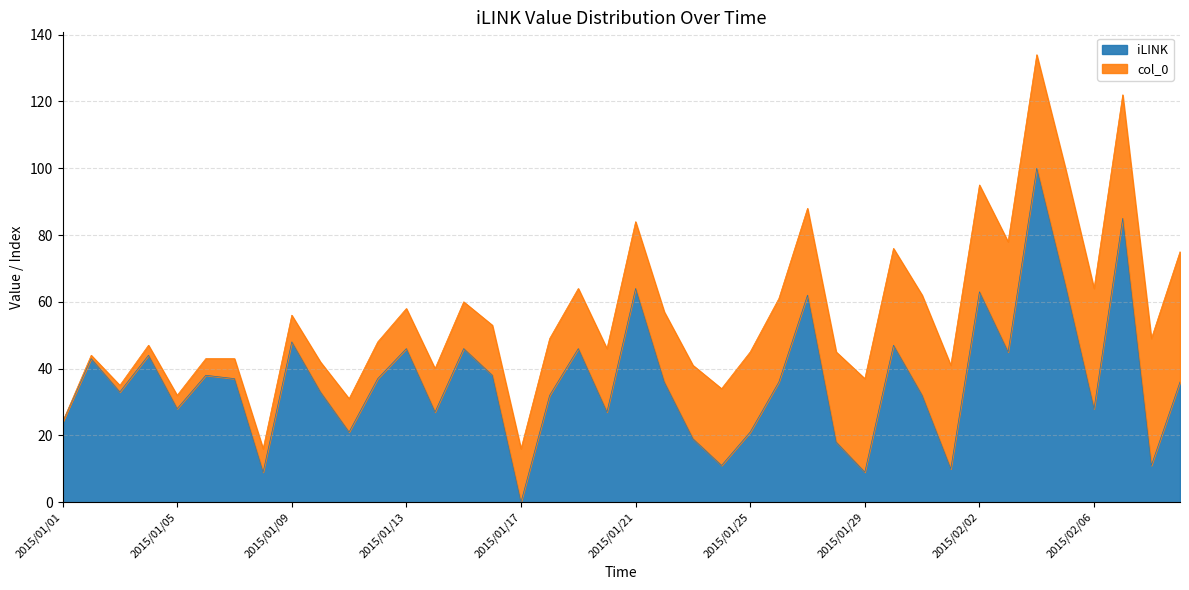

List the labels in order of value, largest first.

2015/02/04, 2015/02/07, 2015/02/05, 2015/01/21, 2015/02/02, 2015/01/27, 2015/01/09, 2015/01/30, 2015/01/13, 2015/01/15, 2015/01/19, 2015/02/03, 2015/01/04, 2015/01/02, 2015/01/06, 2015/01/16, 2015/01/07, 2015/01/12, 2015/01/22, 2015/01/26, 2015/02/09, 2015/01/03, 2015/01/10, 2015/01/18, 2015/01/31, 2015/01/05, 2015/02/06, 2015/01/14, 2015/01/20, 2015/01/01, 2015/01/11, 2015/01/25, 2015/01/23, 2015/01/28, 2015/01/24, 2015/02/08, 2015/02/01, 2015/01/08, 2015/01/29, 2015/01/17